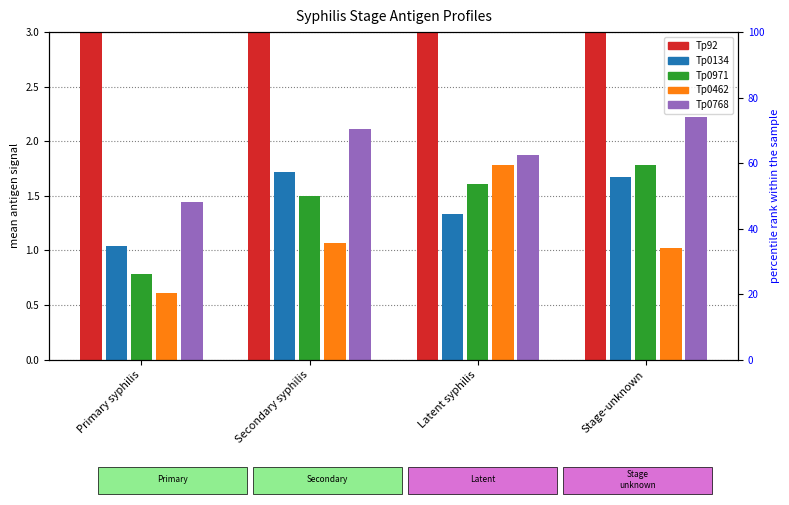

Which series has the largest total across all categories?

Tp92